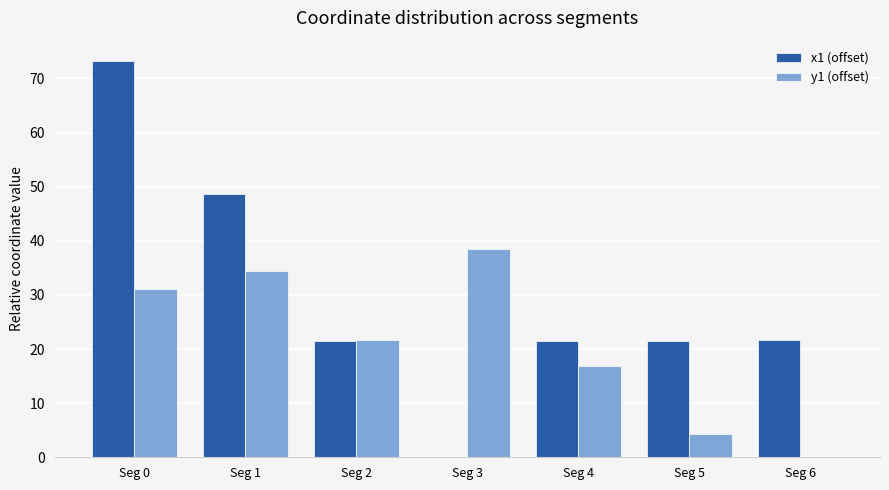

Is it true that y1 (offset) equals 65.5 at Seg 3?

False